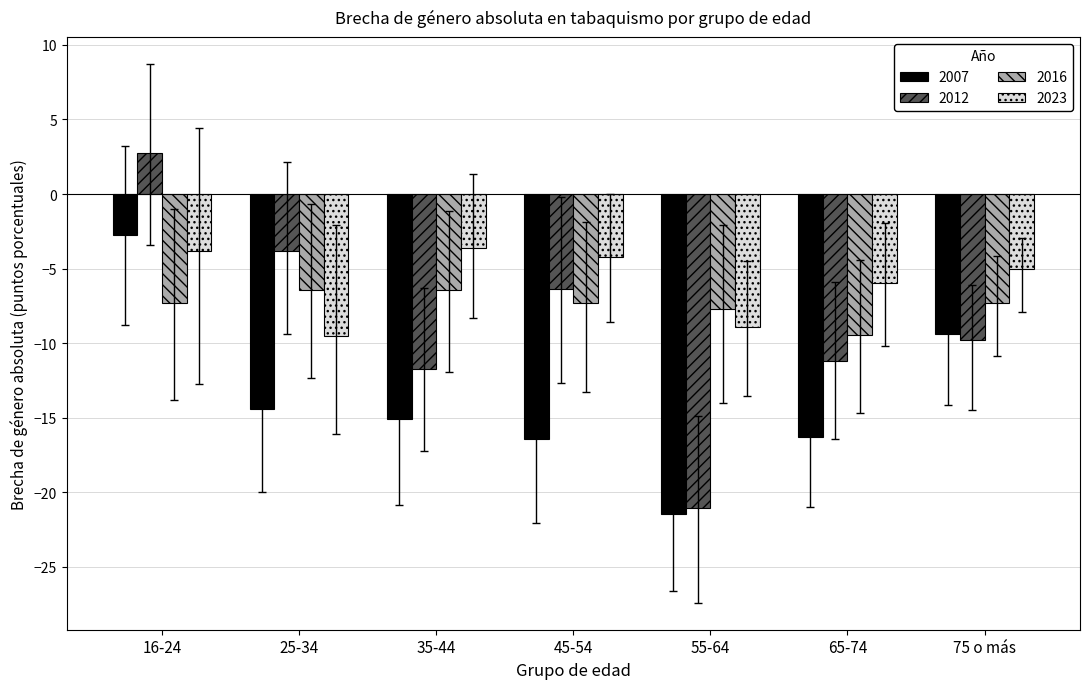

Reading left to right, list all the values displayed in this chart.

2007: -2.8	-14.4	-15.1	-16.4	-21.4	-16.3	-9.4
2012: 2.7	-3.8	-11.7	-6.3	-21.0	-11.2	-9.8
2016: -7.3	-6.4	-6.4	-7.3	-7.7	-9.5	-7.3
2023: -3.8	-9.5	-3.6	-4.2	-8.9	-6.0	-5.1